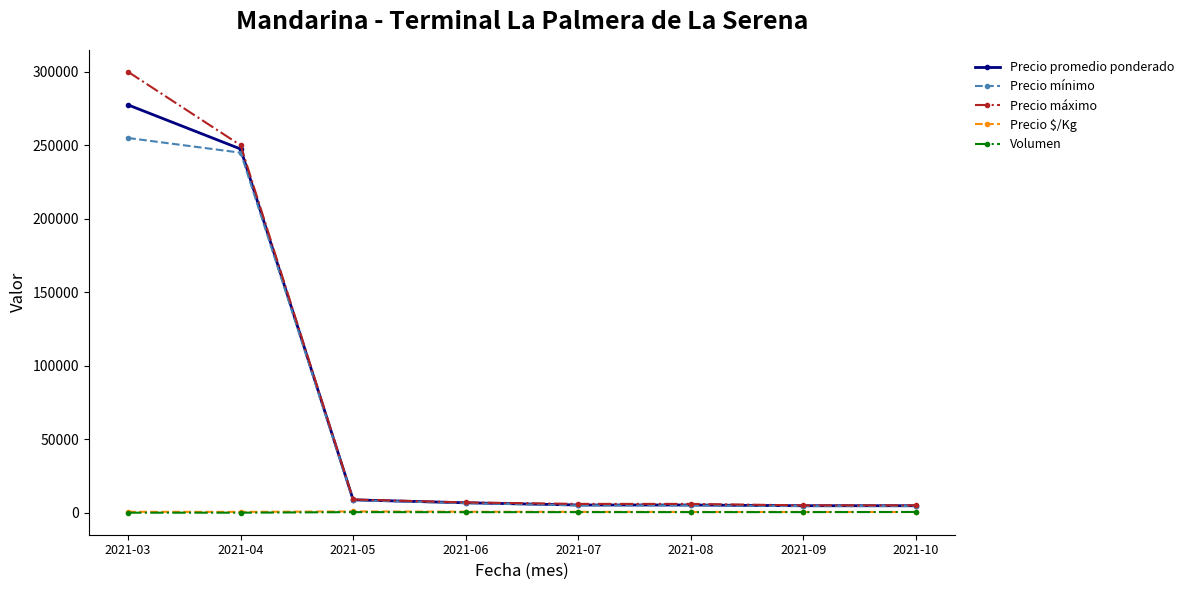

At which category does the chart reach its peak across all series?

2021-03